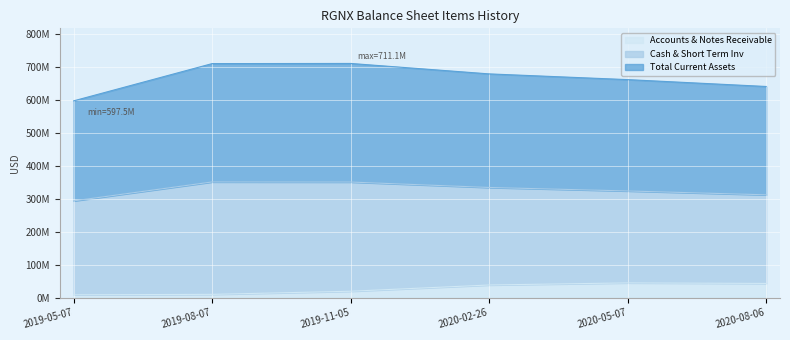

Is the value of Total Current Assets at 2019-11-05 greater than the value of Accounts & Notes Receivable at 2019-08-07?

Yes